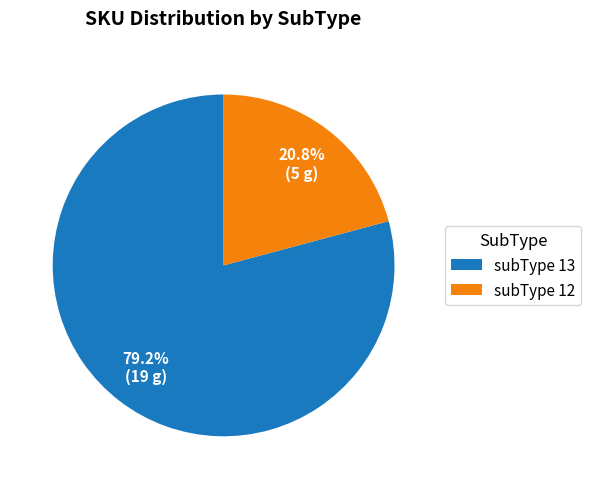

To the nearest percent, what is the average slice percentage?

50%